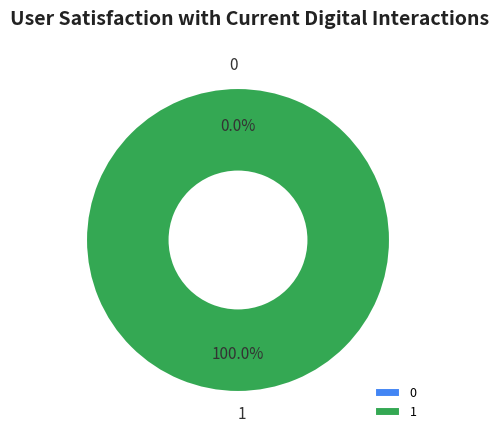

What is the majority slice?

1